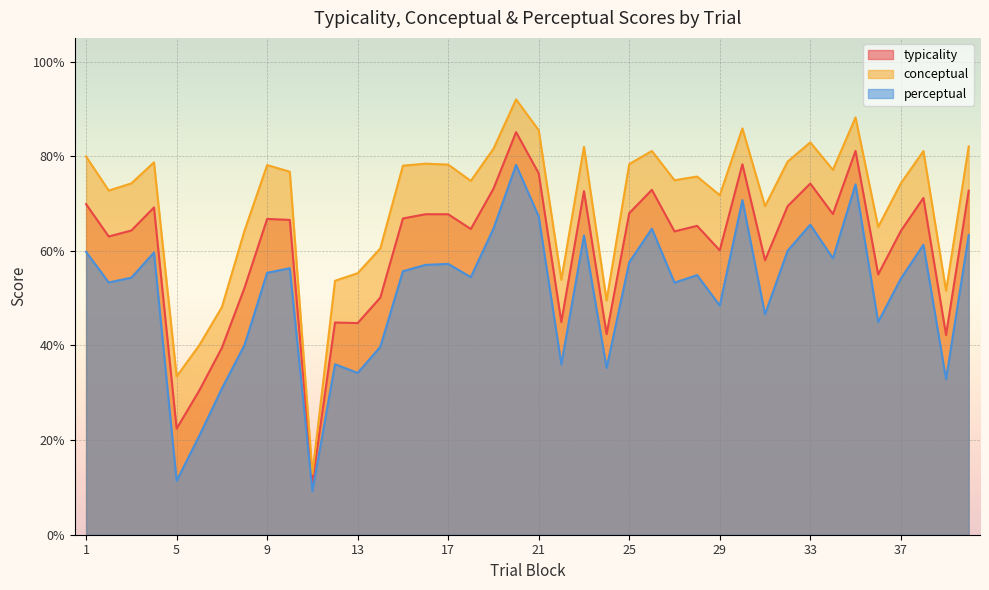

Which series has the widest spread of values?

conceptual